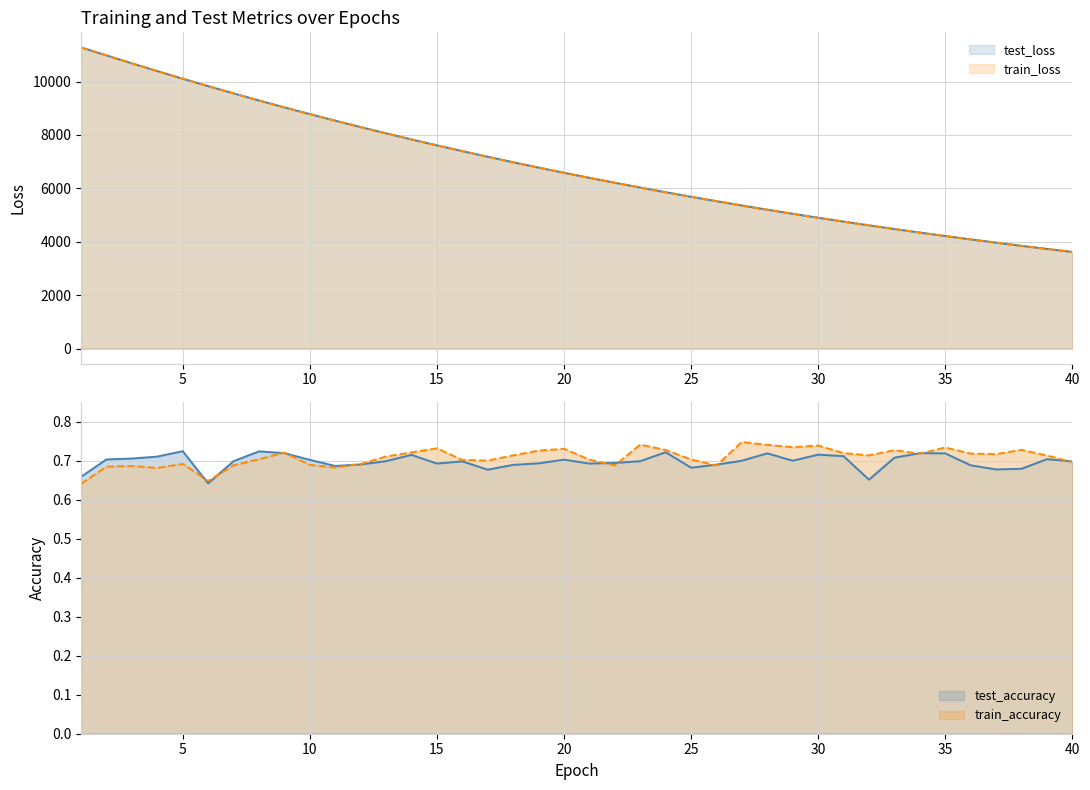

The test_accuracy series shows 1.0 at 28. True or false?

False